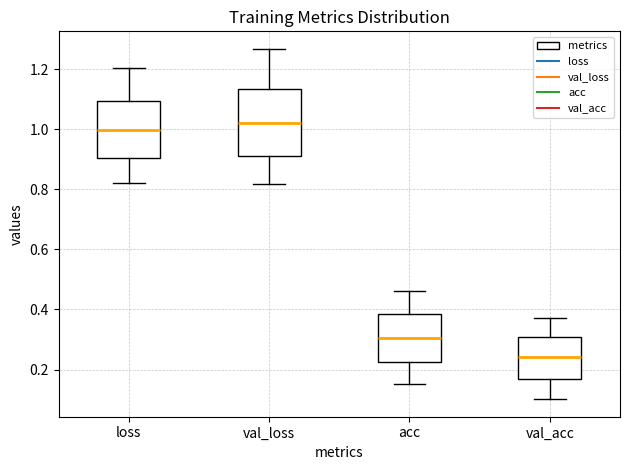

Where does the median line of the box for acc sit on the y-axis? The values are not printed on the chart, so give them approximately, as read against the axis.

0.30